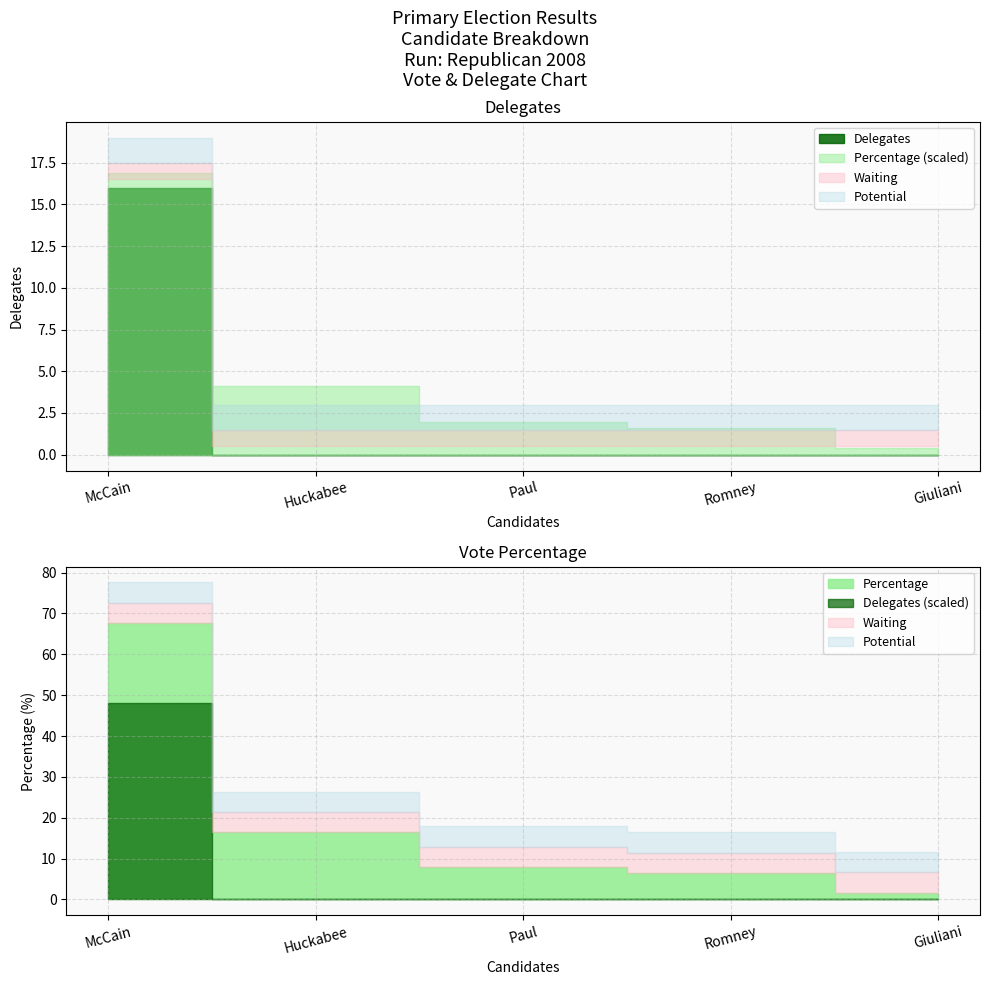

How many positive values does the delegates series have?

1